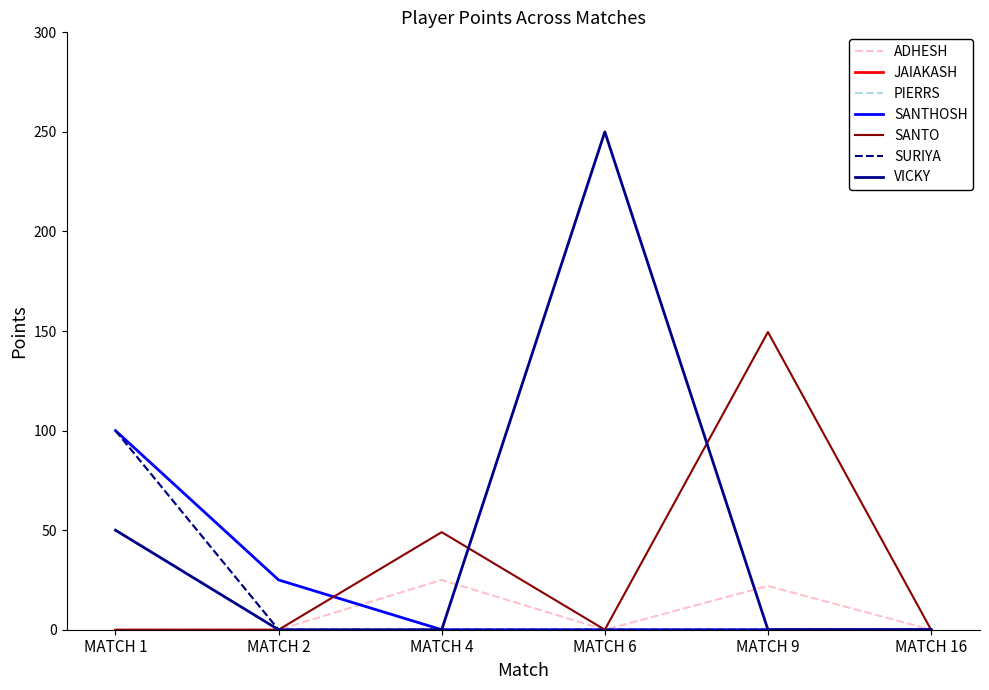

Reading left to right, transcribe all the data shown in this chart.

ADHESH: 0.0	0.0	25.0	0.0	22.0	0.0
PIERRS: 100.0	0.0	0.0	0.0	0.0	0.0
SANTHOSH: 100.0	25.0	0.0	0.0	0.0	0.0
SANTO: 0.0	0.0	49.0	0.0	149.5	0.0
SURIYA: 100.0	0.0	0.0	0.0	0.0	0.0
VICKY: 50.0	0.0	0.0	250.0	0.0	0.0